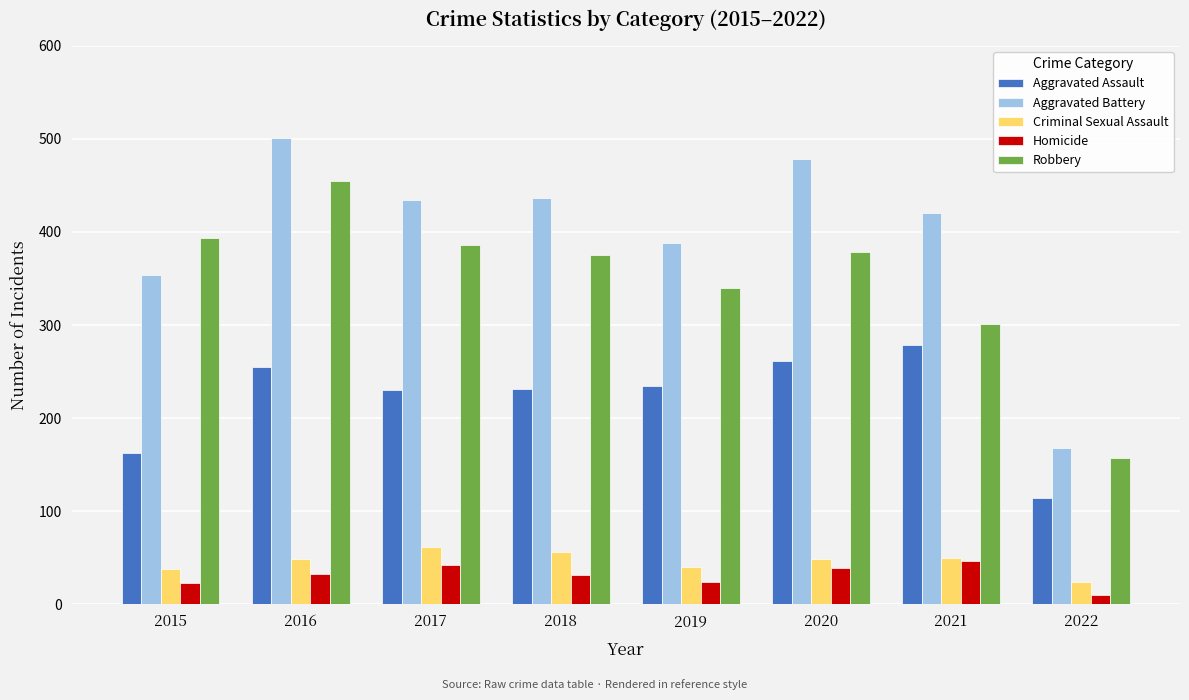

How many data points in Robbery are less than 379?

4